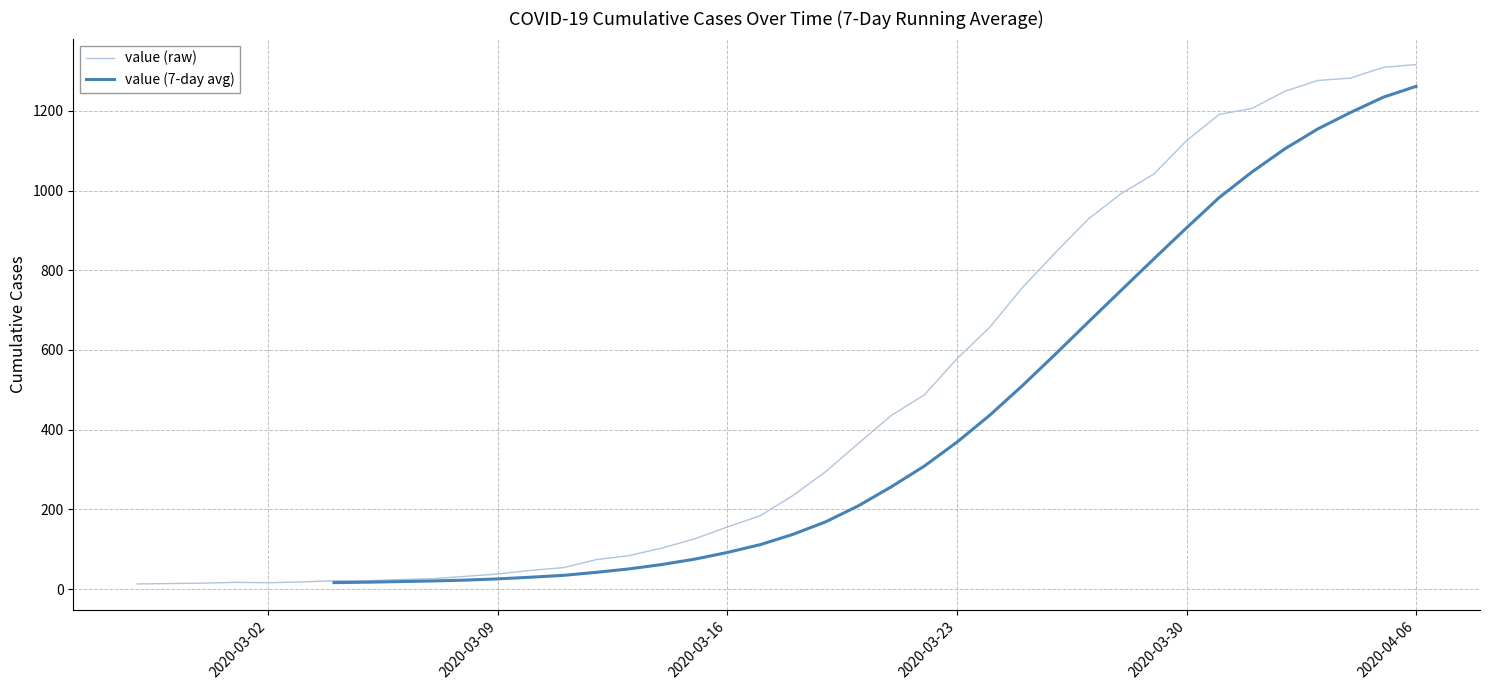

Reading right to left, transcribe all the data shown in this chart.

1316	1309	1282	1276	1249	1206	1191	1125	1041	992	928	844	757	657	578	487	436	366	295	235	184	156	126	103	84	74	54	47	38	32	26	24	21	21	18	16	17	15	14	13